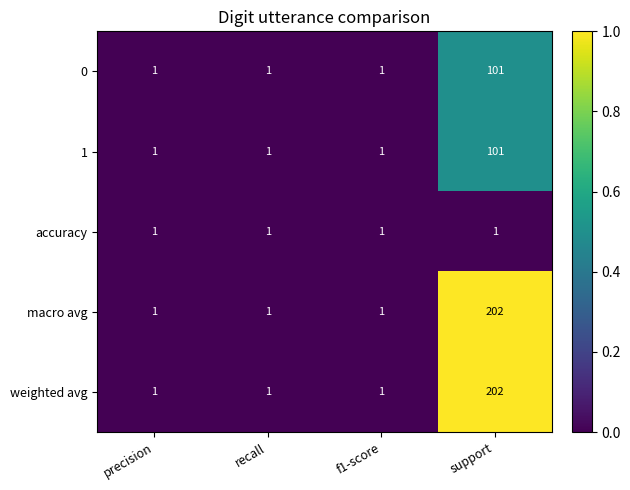

At which category is the sum across all series the highest?

support